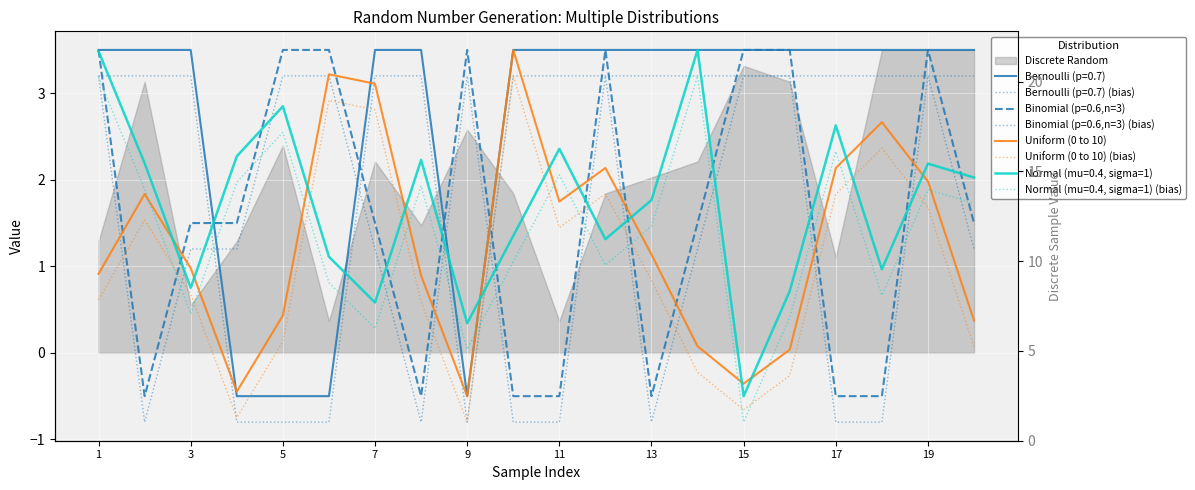

What is the total value across all series at 19?

3.7